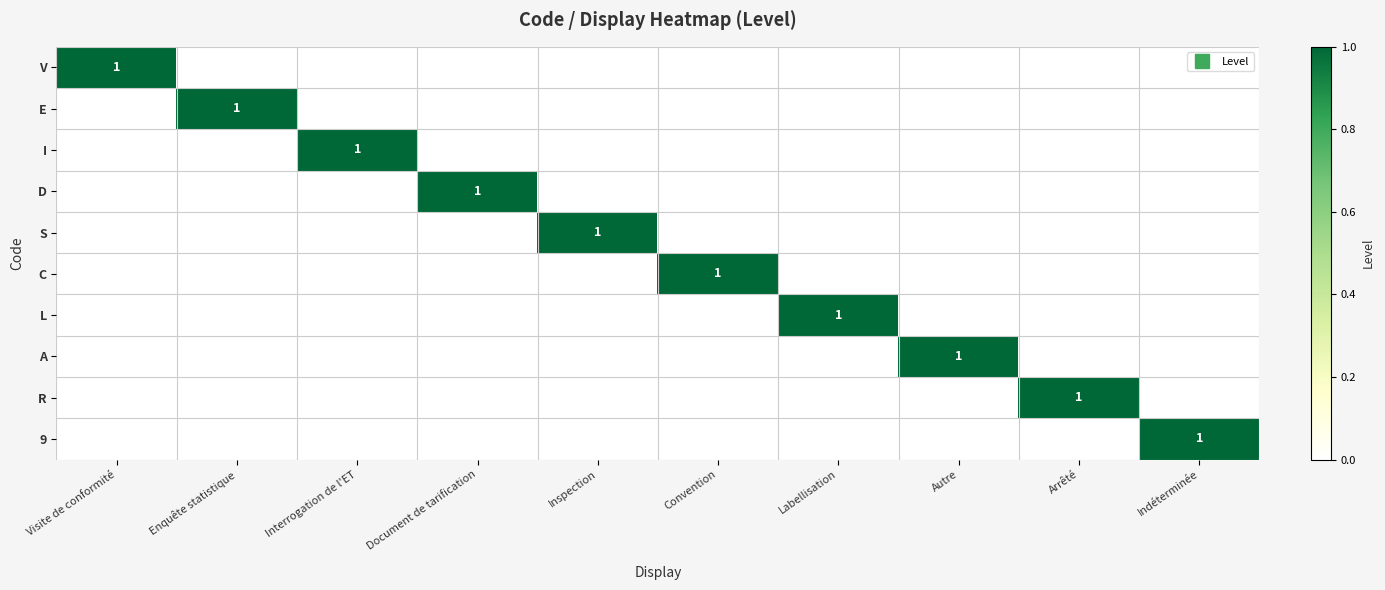

List the series in order of their peak value, highest first.

V, E, I, D, S, C, L, A, R, 9